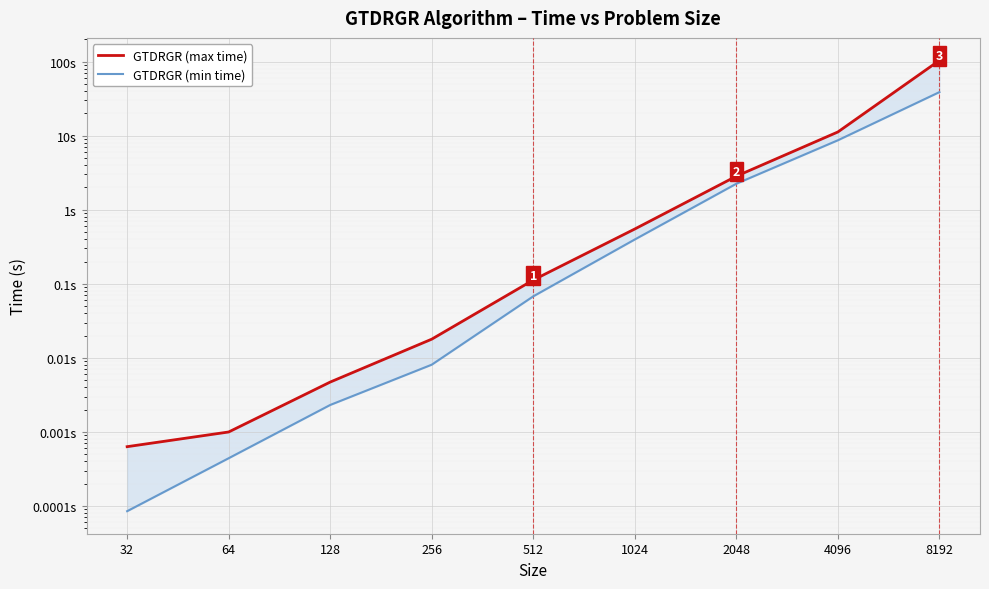

How many lines are shown in the chart?

2